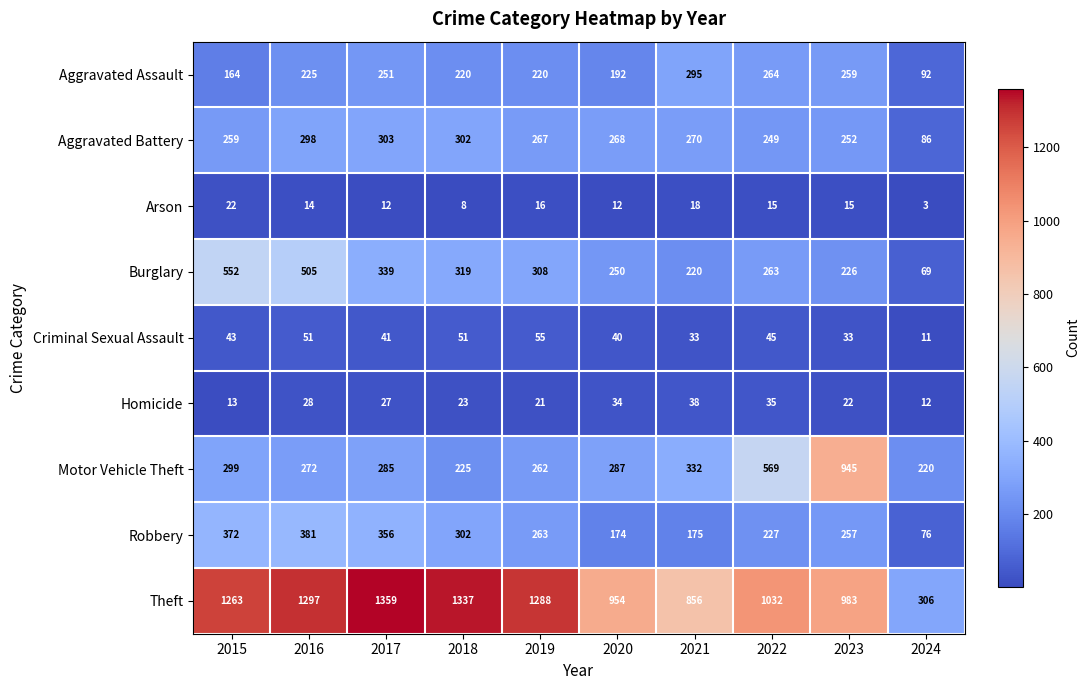

Where is Aggravated Battery nearest to the value 194?

2022